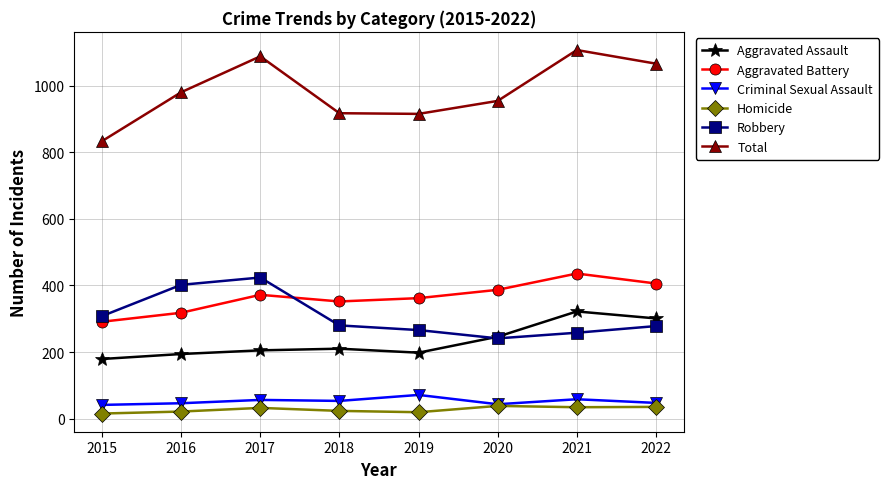

The Aggravated Assault series shows 321 at 2018. True or false?

False